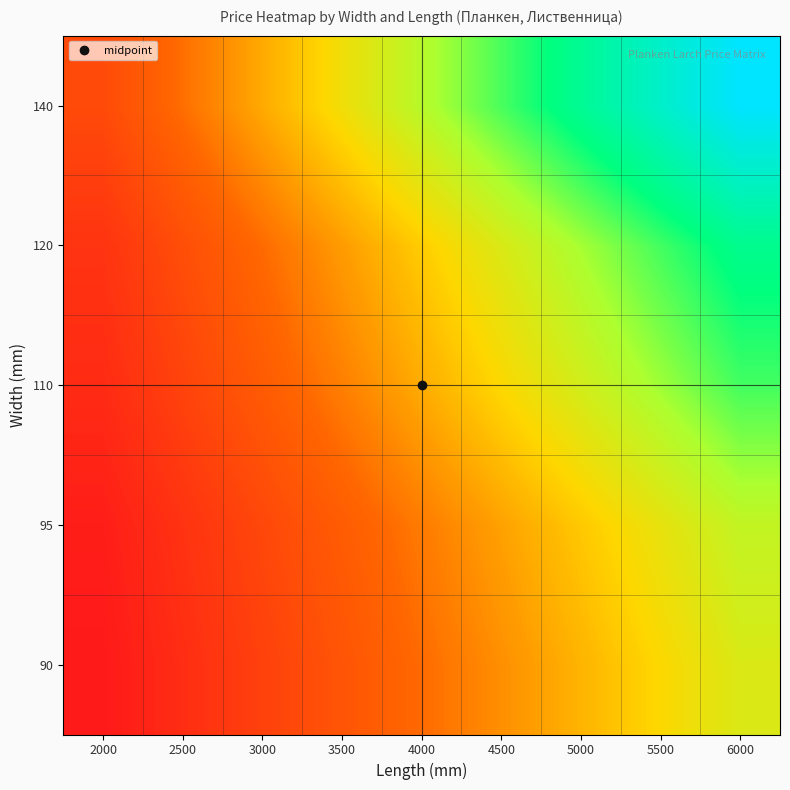

Reading left to right, extract all data points from this chart.

90: 2000=432	2500=540	3000=648	3500=756	4000=864	4500=972	5000=1080	5500=1188	6000=1296
95: 2000=456	2500=570	3000=684	3500=798	4000=912	4500=1026	5000=1140	5500=1254	6000=1368
110: 2000=528	2500=660	3000=792	3500=924	4000=1056	4500=1188	5000=1320	5500=1452	6000=1584
120: 2000=576	2500=720	3000=864	3500=1008	4000=1152	4500=1296	5000=1440	5500=1584	6000=1728
140: 2000=700	2500=875	3000=1050	3500=1225	4000=1400	4500=1575	5000=1750	5500=1925	6000=2100